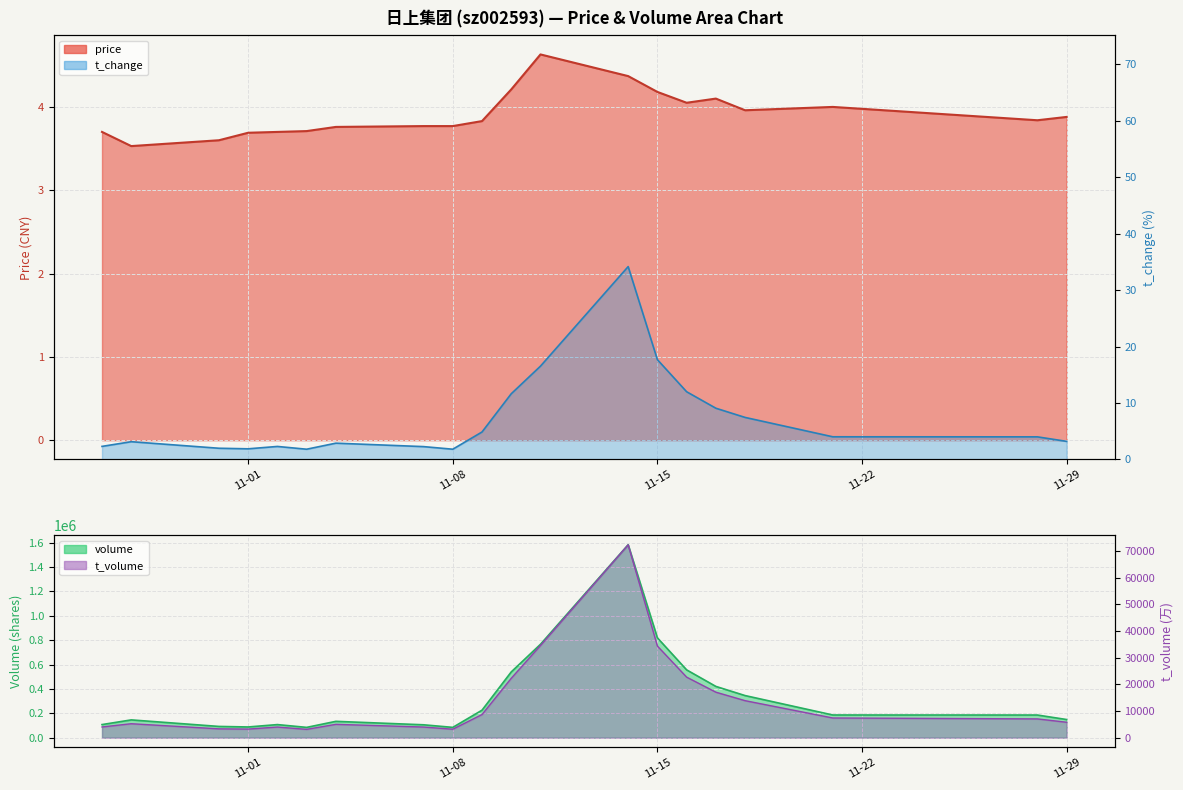

Is it true that t_change equals 7.5 at 2022-11-18?

True